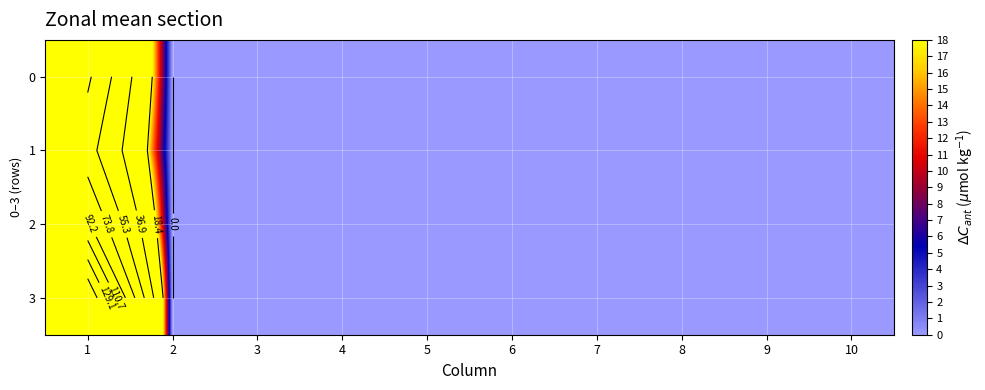

Is it true that 3 equals 0 at 2?

True